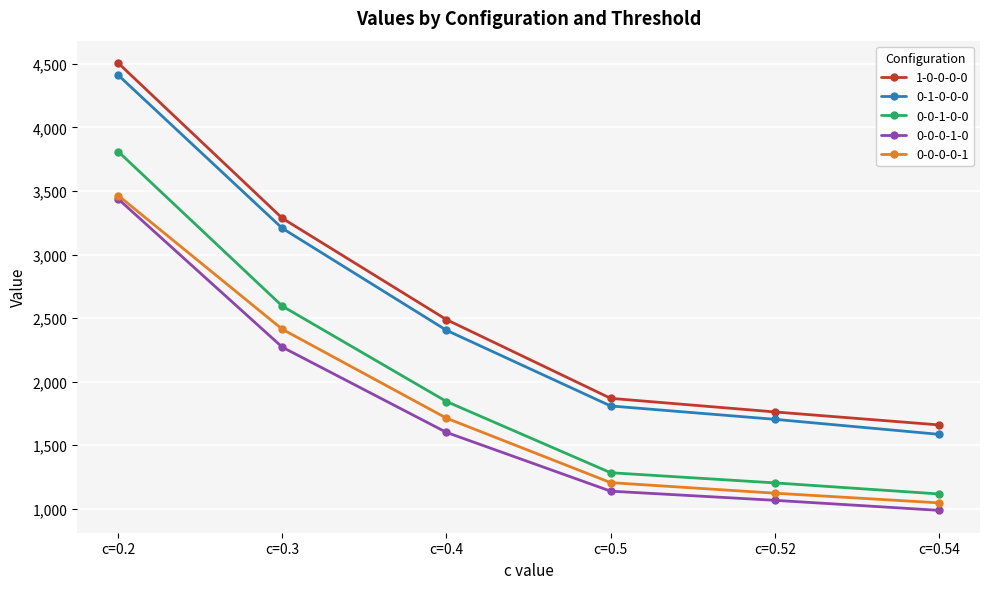

True or false: 0-0-1-0-0 and 0-0-0-1-0 cross at least once.

False